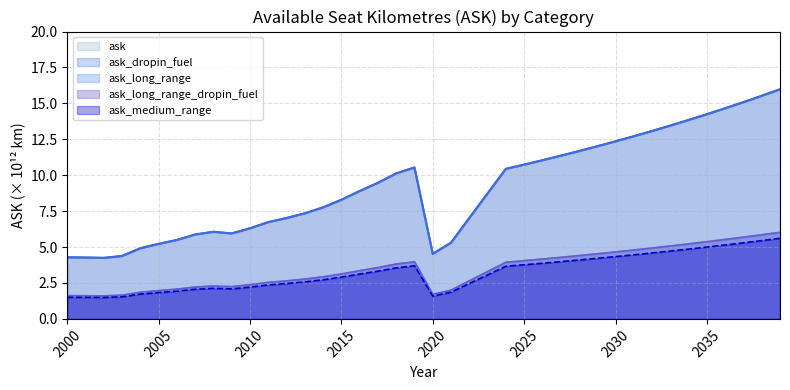

At which label does ask_long_range_dropin_fuel first exceed 8?

2015